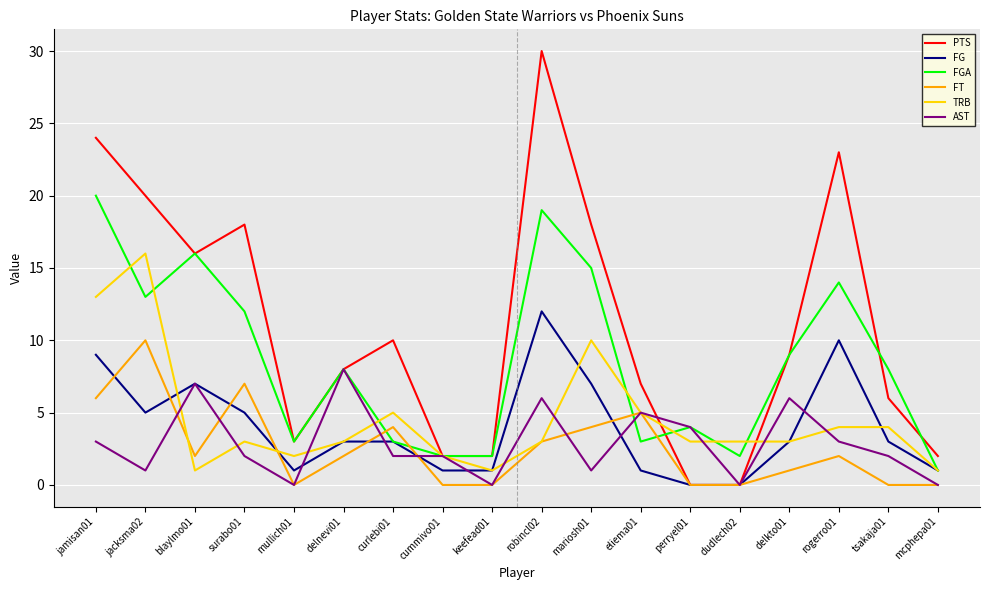

What is the difference between the maximum and minimum values in the PTS series?

30